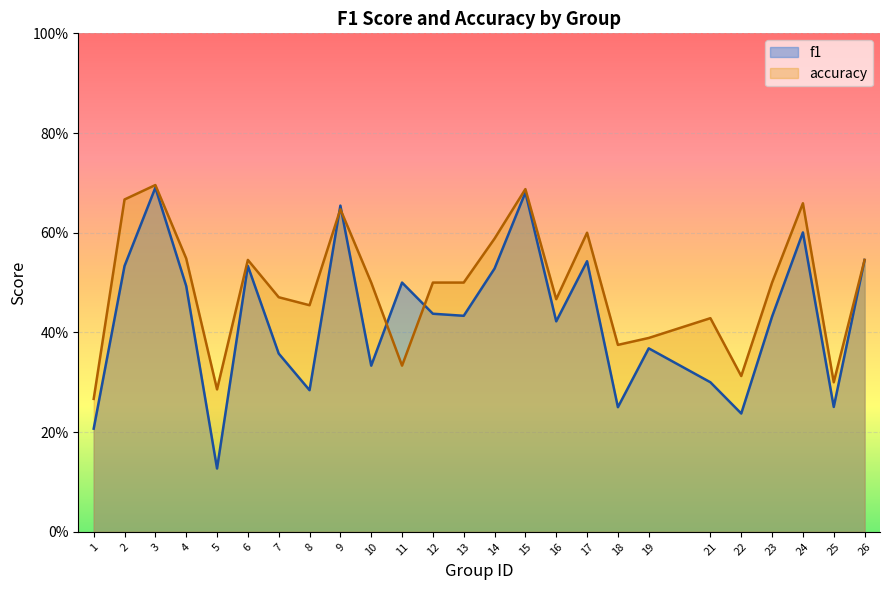

Reading right to left, list all the values displayed in this chart.

f1: 0.5	0.3	0.6	0.4	0.2	0.3	0.4	0.2	0.5	0.4	0.7	0.5	0.4	0.4	0.5	0.3	0.7	0.3	0.4	0.5	0.1	0.5	0.7	0.5	0.2
accuracy: 0.5	0.3	0.7	0.5	0.3	0.4	0.4	0.4	0.6	0.5	0.7	0.6	0.5	0.5	0.3	0.5	0.6	0.5	0.5	0.5	0.3	0.5	0.7	0.7	0.3